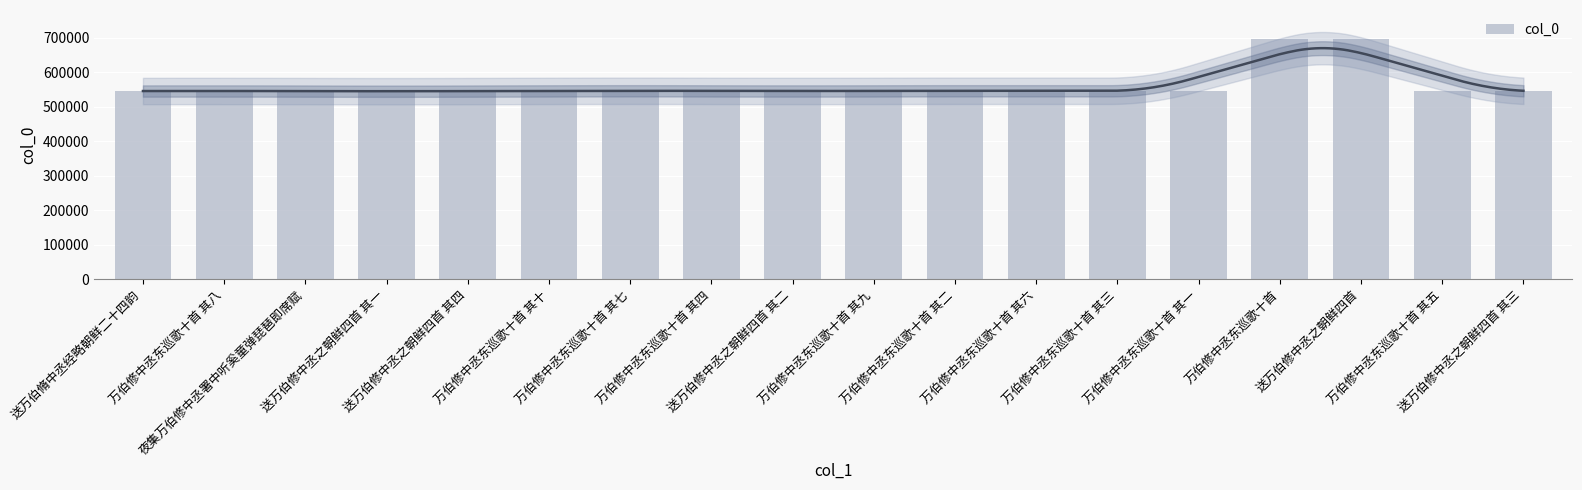

Reading left to right, transcribe all the data shown in this chart.

送万伯脩中丞经略朝鲜二十四韵=545976	万伯修中丞东巡歌十首 其八=546853	夜集万伯修中丞署中听奚童弹琵琶即席赋=545728	送万伯修中丞之朝鲜四首 其一=545677	送万伯修中丞之朝鲜四首 其四=545680	万伯修中丞东巡歌十首 其十=546855	万伯修中丞东巡歌十首 其七=546852	万伯修中丞东巡歌十首 其四=546849	送万伯修中丞之朝鲜四首 其二=545678	万伯修中丞东巡歌十首 其九=546854	万伯修中丞东巡歌十首 其二=546847	万伯修中丞东巡歌十首 其六=546851	万伯修中丞东巡歌十首 其三=546848	万伯修中丞东巡歌十首 其一=546846	万伯修中丞东巡歌十首=697435	送万伯修中丞之朝鲜四首=697263	万伯修中丞东巡歌十首 其五=546850	送万伯修中丞之朝鲜四首 其三=545679